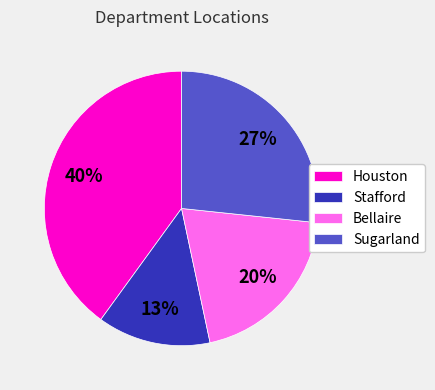

How many slices are in this pie chart?

4